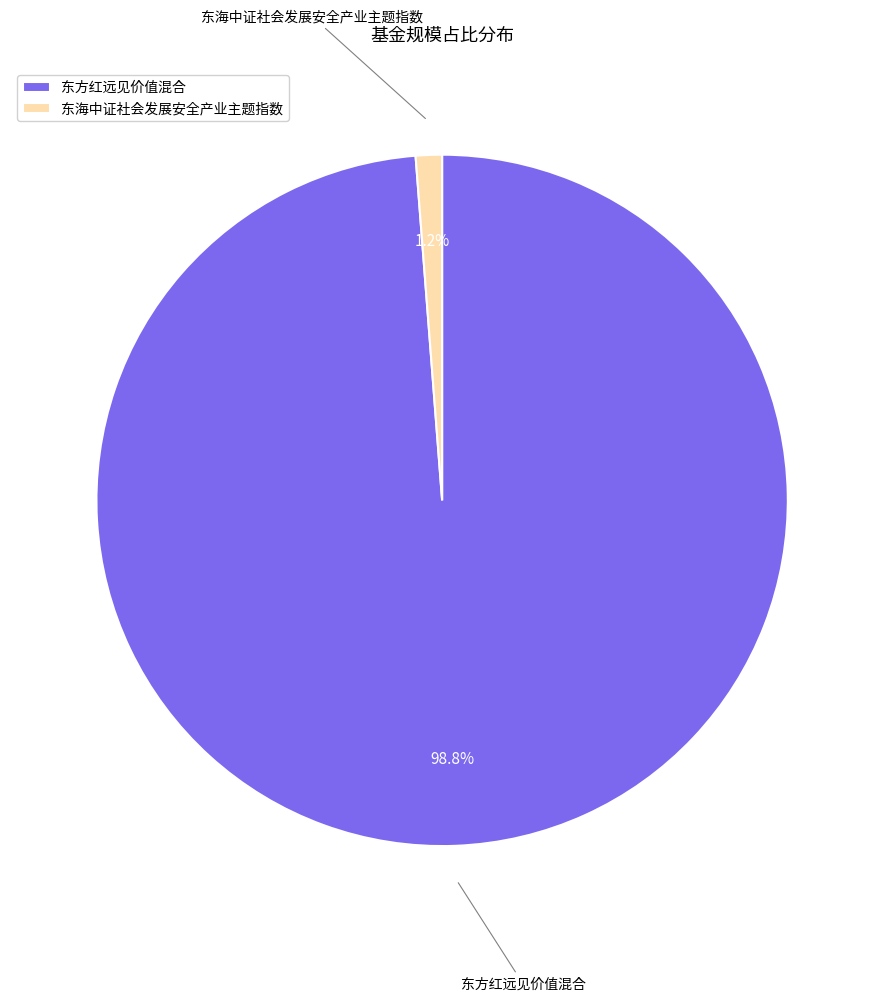

To the nearest percent, what percentage of the pie is 东方红远见价值混合?

99%